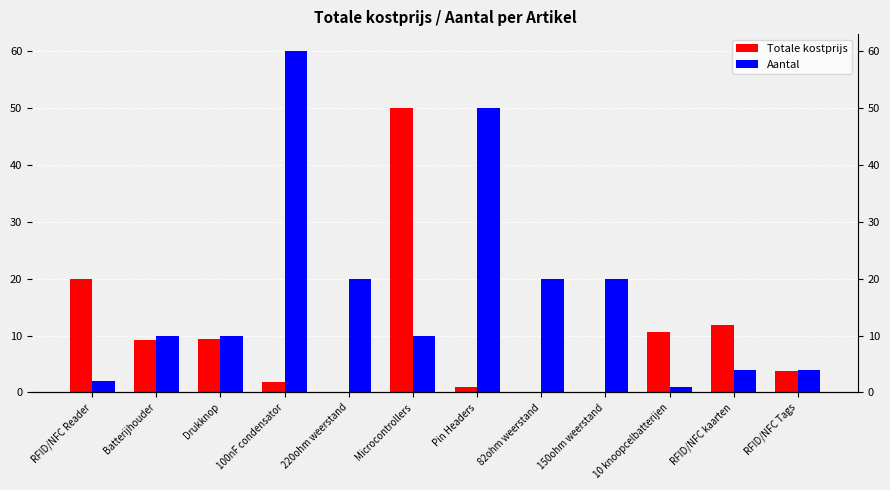

The value of Aantal at Microcontrollers is 5.4. True or false?

False